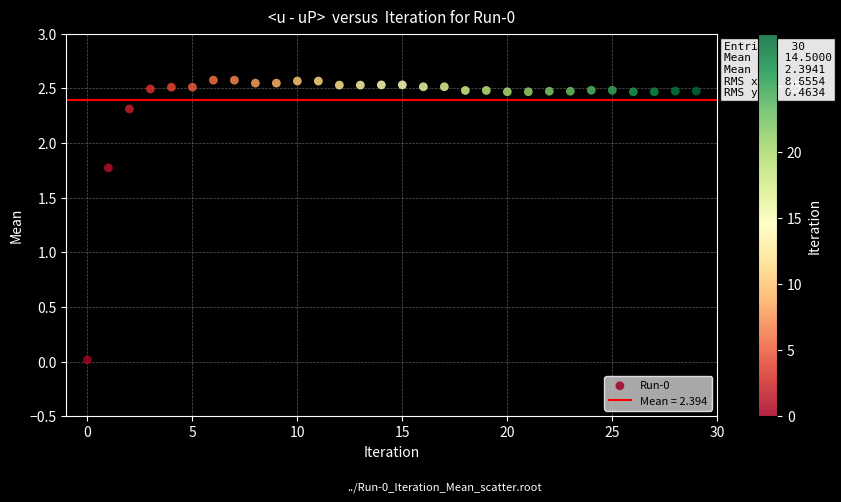

What Y value in the scatter plot is closest to 1?

1.8